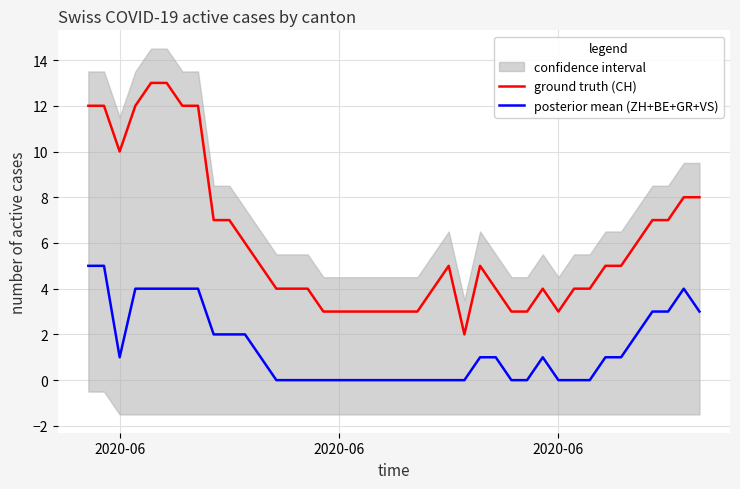

How many data points in ground truth (CH) are less than 5?

19